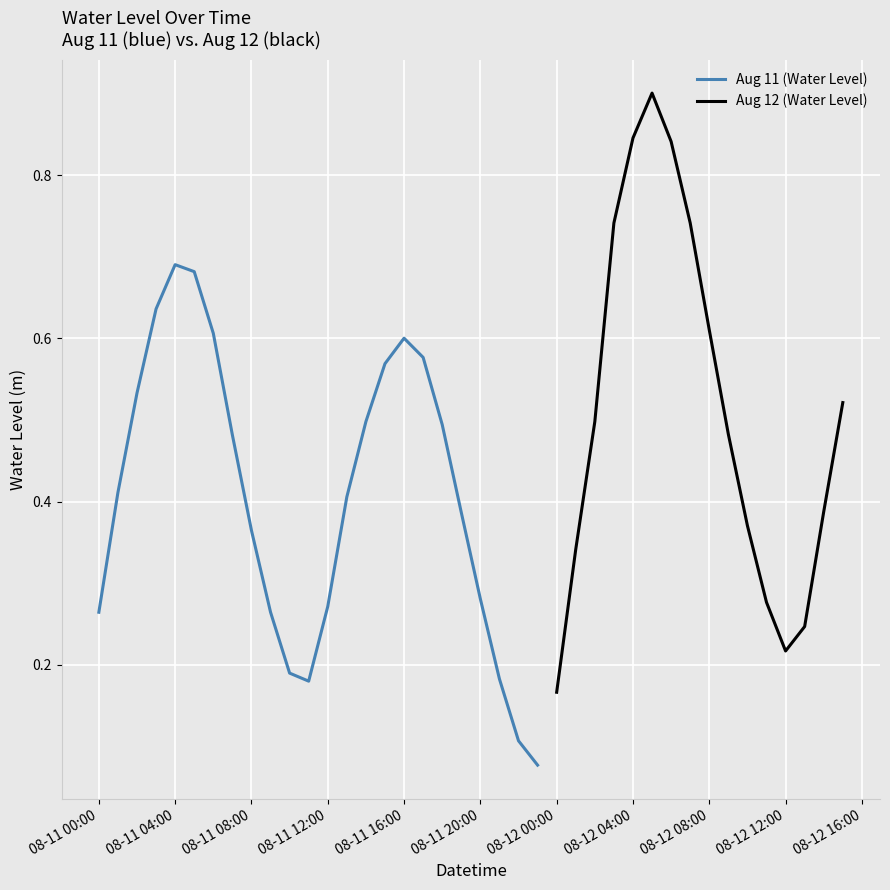

Rank the categories by value from highest to lowest.

2023-08-12 05:00:00, 2023-08-12 04:00:00, 2023-08-12 06:00:00, 2023-08-12 07:00:00, 2023-08-12 03:00:00, 2023-08-11 04:00:00, 2023-08-11 05:00:00, 2023-08-11 03:00:00, 2023-08-12 08:00:00, 2023-08-11 06:00:00, 2023-08-11 16:00:00, 2023-08-11 17:00:00, 2023-08-11 15:00:00, 2023-08-11 02:00:00, 2023-08-12 15:00:00, 2023-08-11 14:00:00, 2023-08-12 02:00:00, 2023-08-11 18:00:00, 2023-08-12 09:00:00, 2023-08-11 07:00:00, 2023-08-11 01:00:00, 2023-08-11 13:00:00, 2023-08-12 14:00:00, 2023-08-11 19:00:00, 2023-08-12 10:00:00, 2023-08-11 08:00:00, 2023-08-12 01:00:00, 2023-08-11 20:00:00, 2023-08-12 11:00:00, 2023-08-11 12:00:00, 2023-08-11 09:00:00, 2023-08-11 00:00:00, 2023-08-12 13:00:00, 2023-08-12 12:00:00, 2023-08-11 10:00:00, 2023-08-11 21:00:00, 2023-08-11 11:00:00, 2023-08-12 00:00:00, 2023-08-11 22:00:00, 2023-08-11 23:00:00